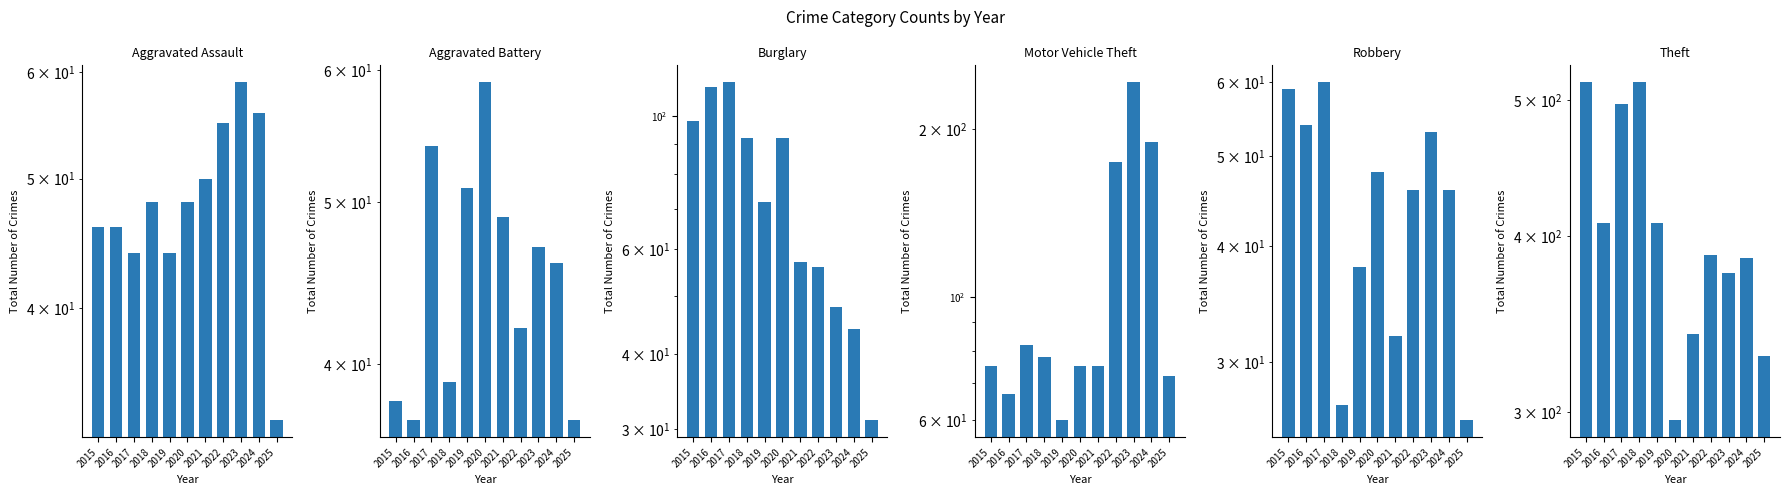

What is the average value of the Theft series?

406